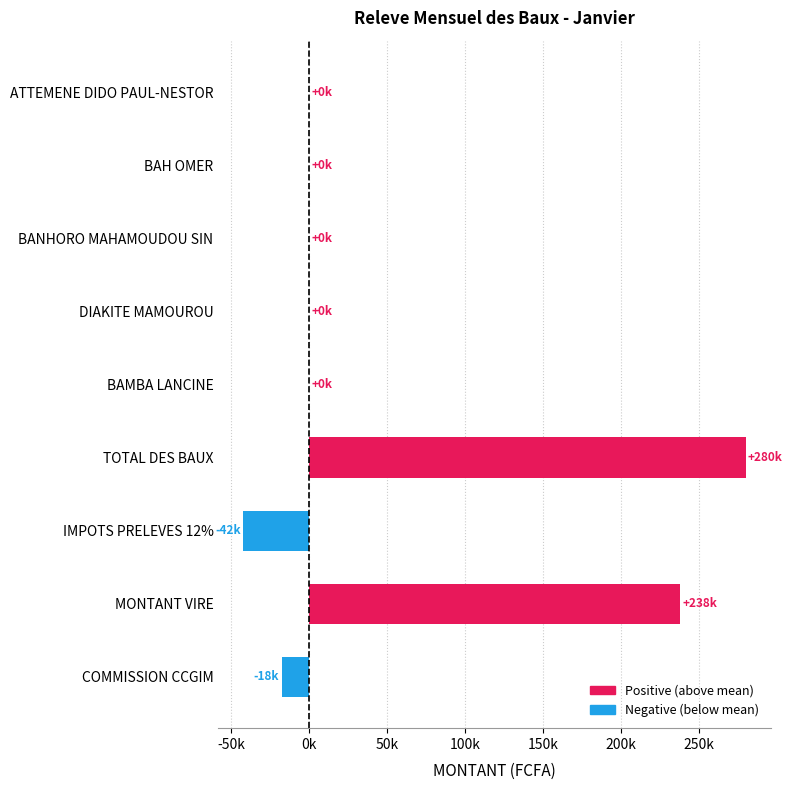

Are the bars horizontal?

Yes